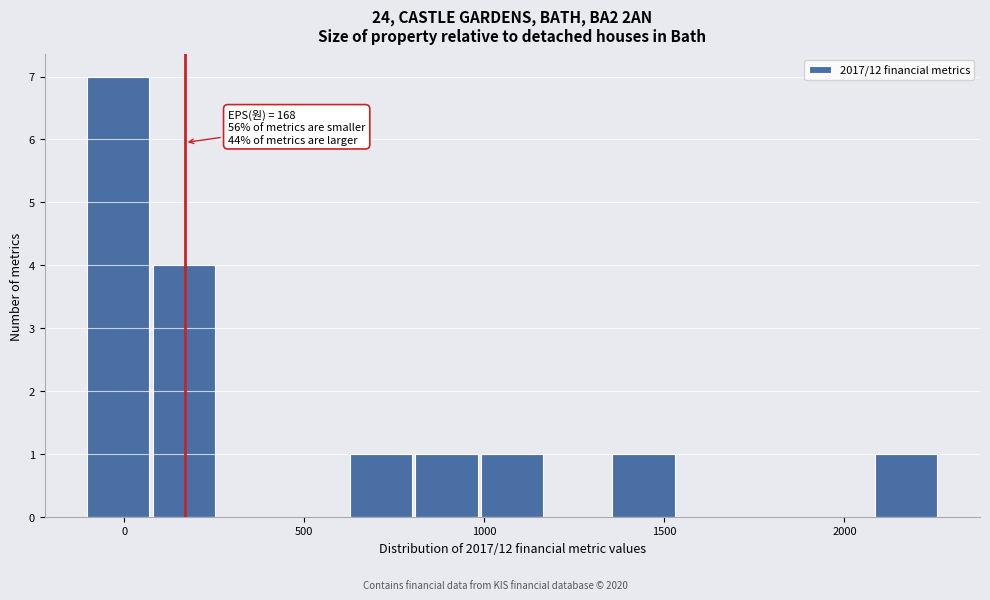

Around what value on the x-axis is the tallest bar? Give the approximate position of its centre, as read against the axis.

0